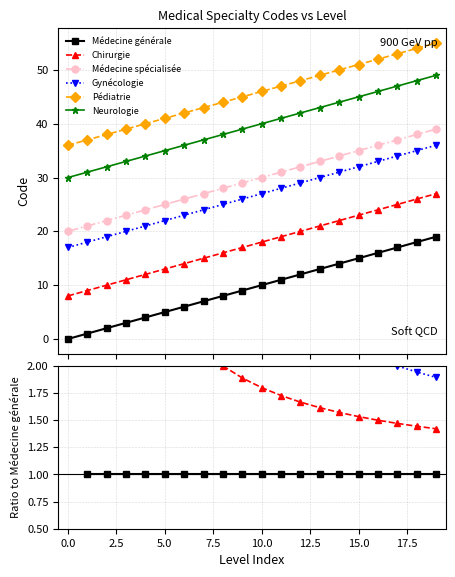

True or false: Neurologie has a value of 4.3 at 18.

False